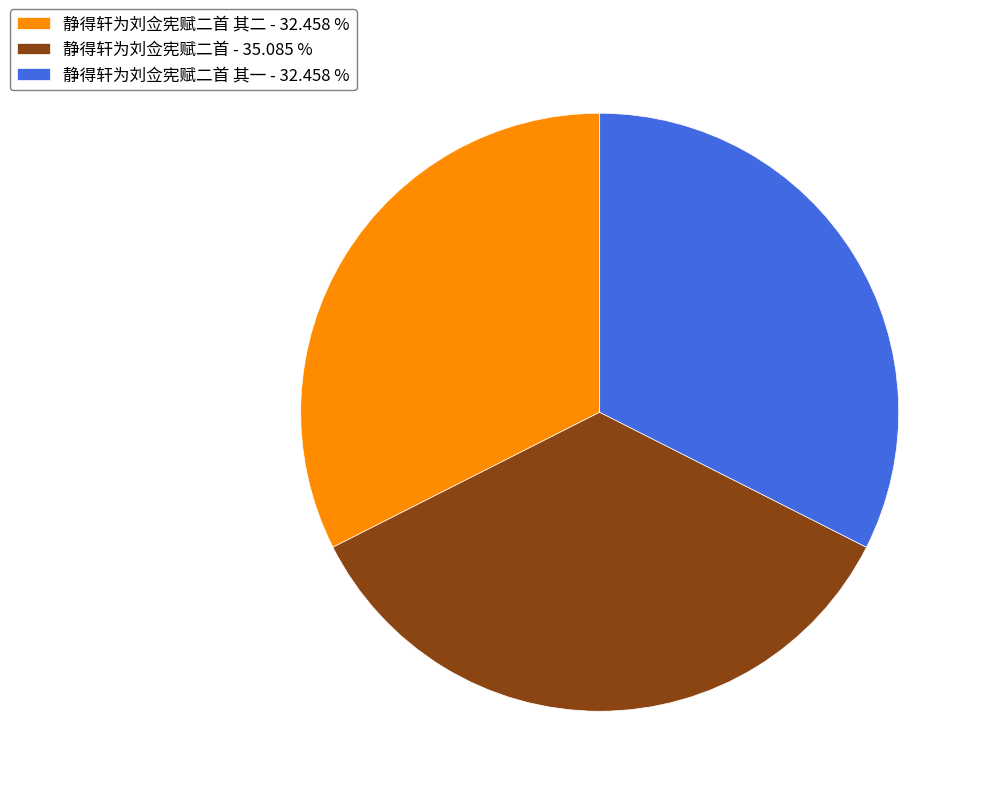

What is the ratio of the value at 静得轩为刘佥宪赋二首 其二 - 32.458 % to the value at 静得轩为刘佥宪赋二首 其一 - 32.458 %?

1.0